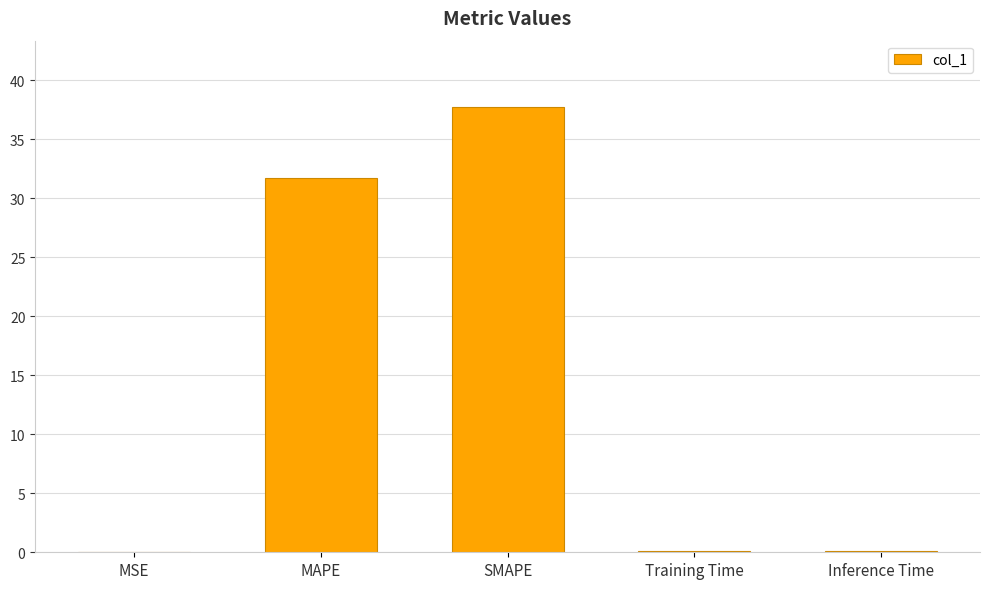

How many data points does each series have?

5